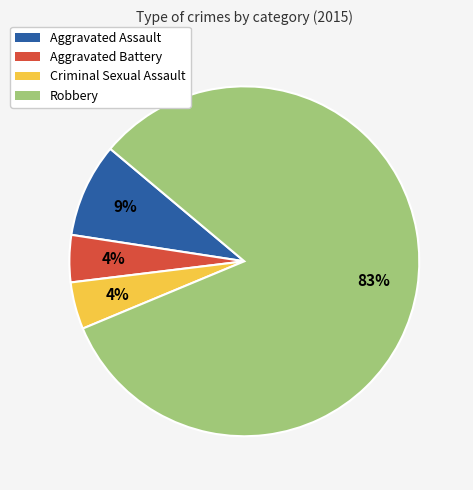

What percentage is the Robbery slice, to the nearest percent?

83%